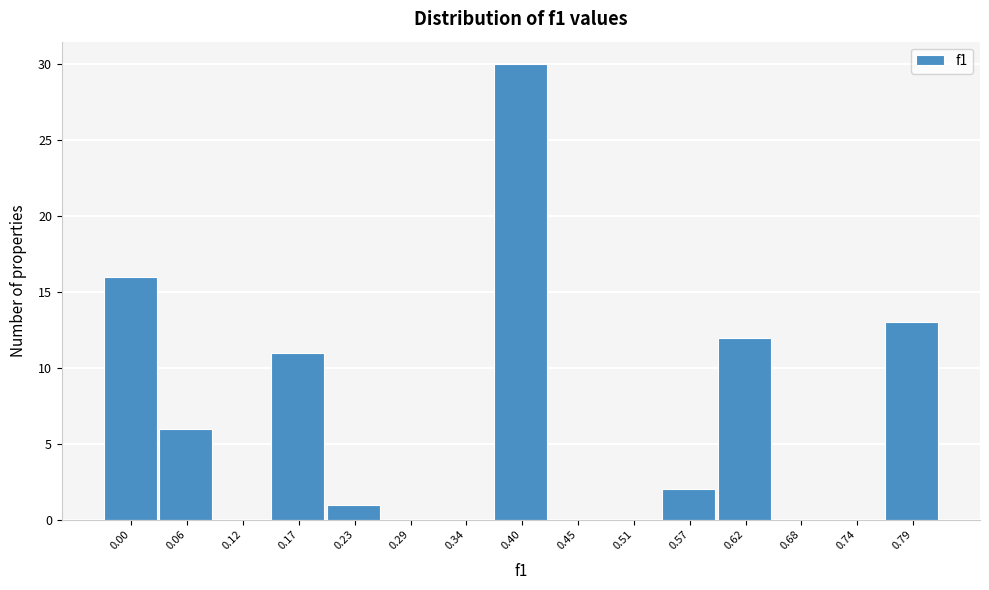

Reading left to right, what are all the values shown in this chart?

0.00=16	0.06=6	0.12=0	0.17=11	0.23=1	0.29=0	0.34=0	0.40=30	0.45=0	0.51=0	0.57=2	0.62=12	0.68=0	0.74=0	0.79=13